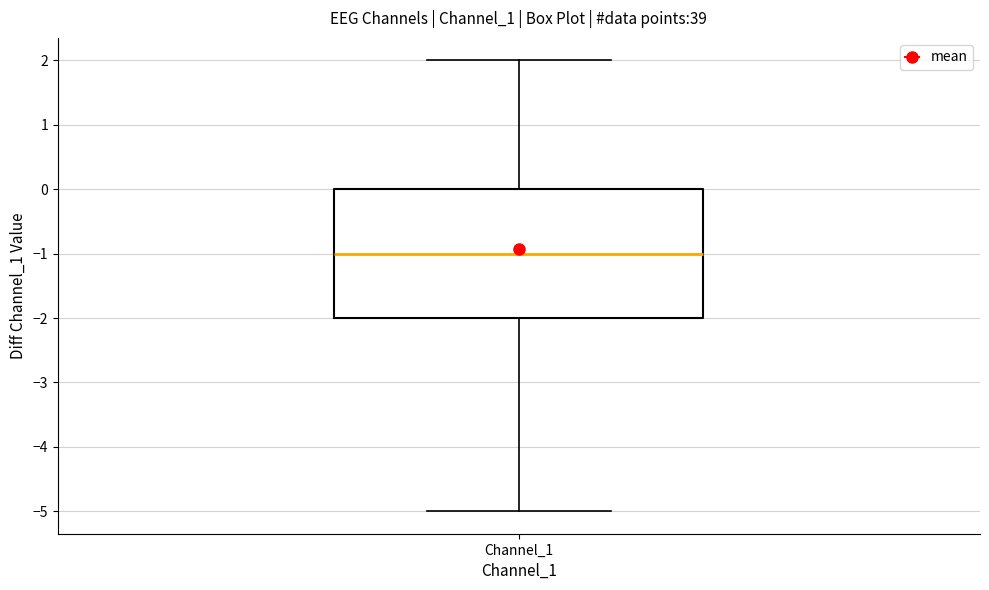

Read this box plot against the y-axis: the position of the median line, the range covered by the box, and the ends of both whiskers. The values are not printed on the chart, so give them approximately, as read against the axis.

median -1, box -2 to 0, whiskers -5 to 2